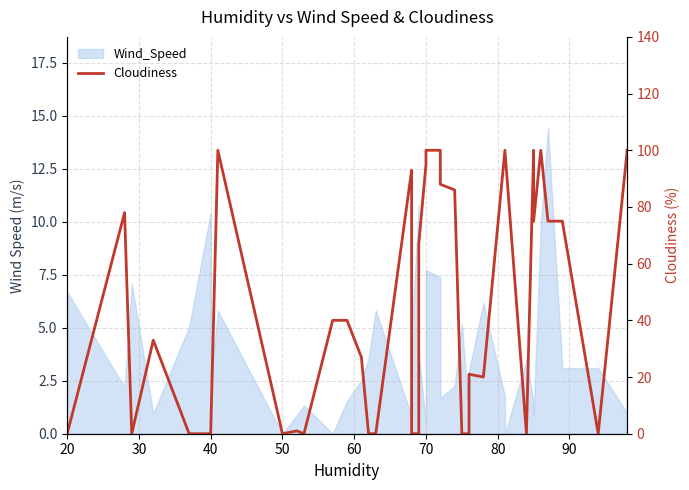

Reading left to right, what are all the values shown in this chart?

0	78	0	33	0	0	0	100	0	1	0	40	40	27	0	0	93	0	0	67	95	100	100	88	86	0	0	21	20	100	100	0	100	75	100	75	75	0	99	100